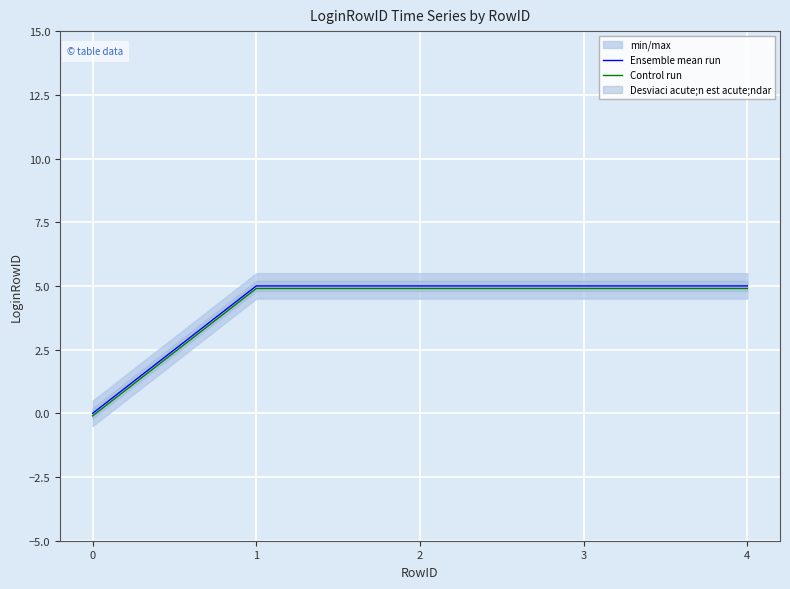

What is the highest value of the Control run series?

4.9